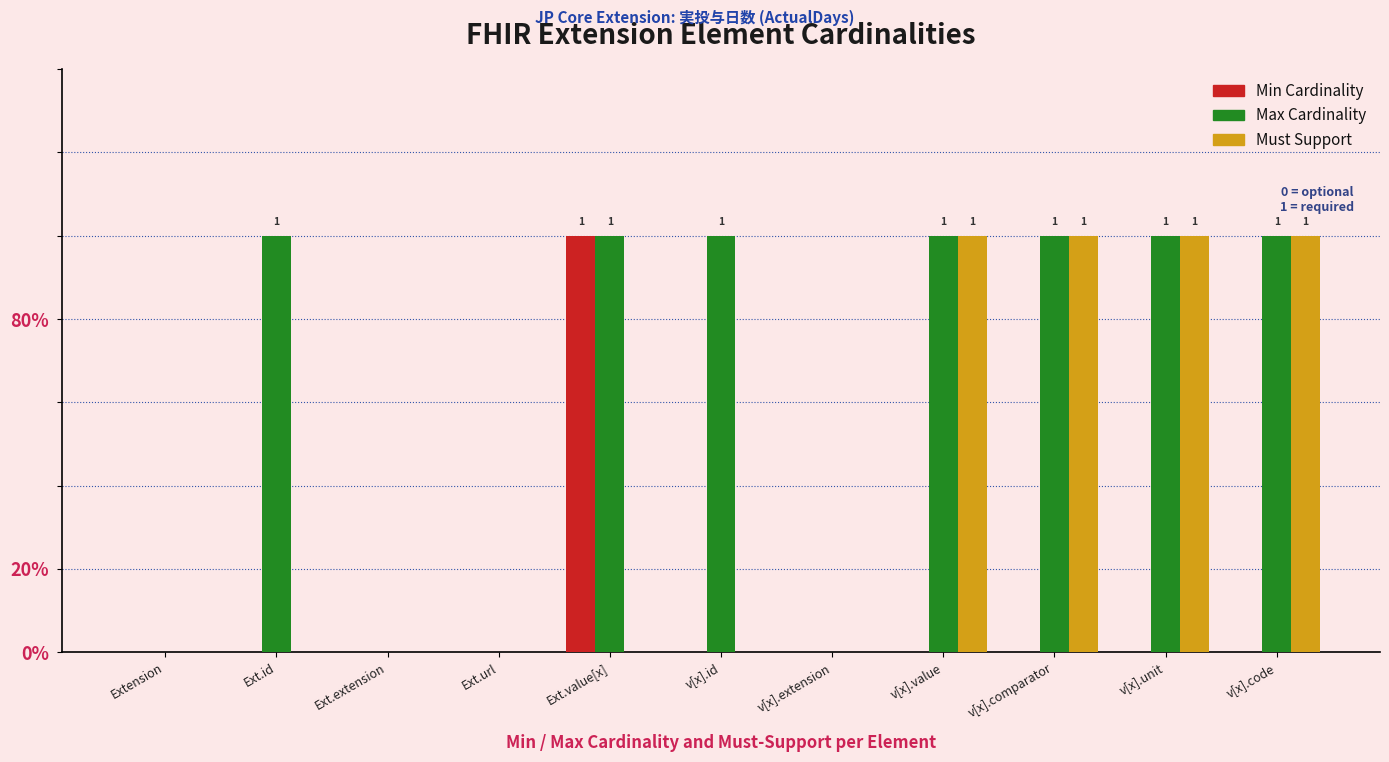

Which series changed the most between Ext.id and v[x].comparator?

Must Support